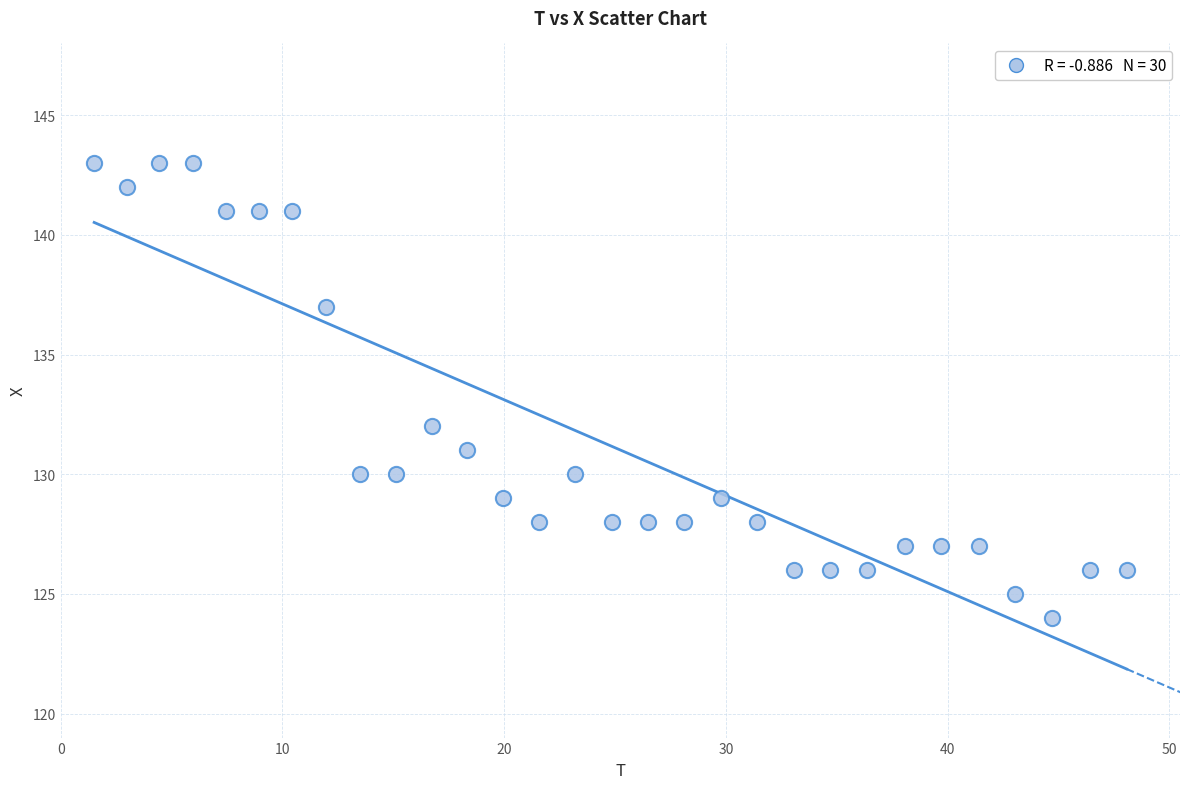

What Y value in the scatter plot is closest to 133?

132